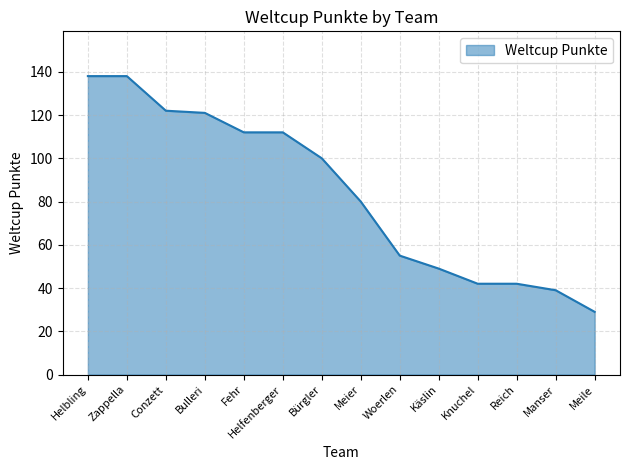

What is the ratio of the value at Meier to the value at Helfenberger?

0.7